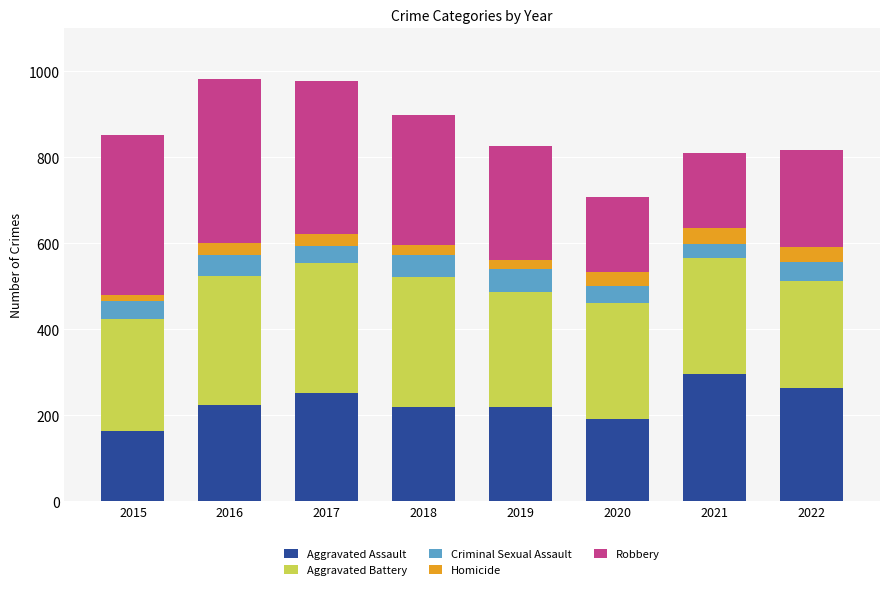

What is the maximum value for Aggravated Assault?

295